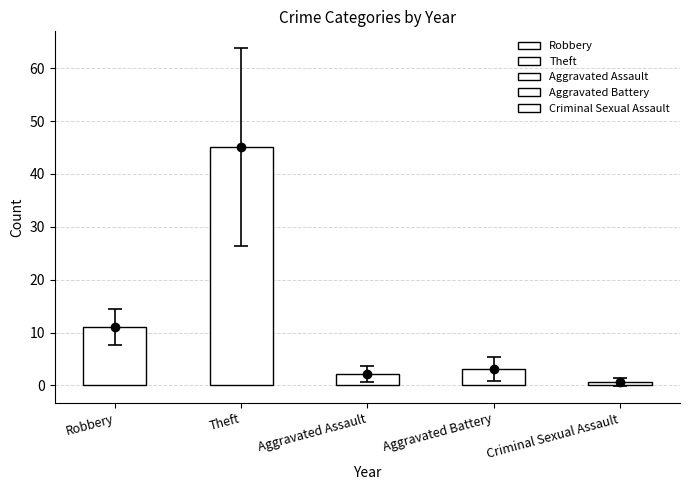

Is the value of Theft at 2023 greater than the value of Robbery at 2015?

Yes